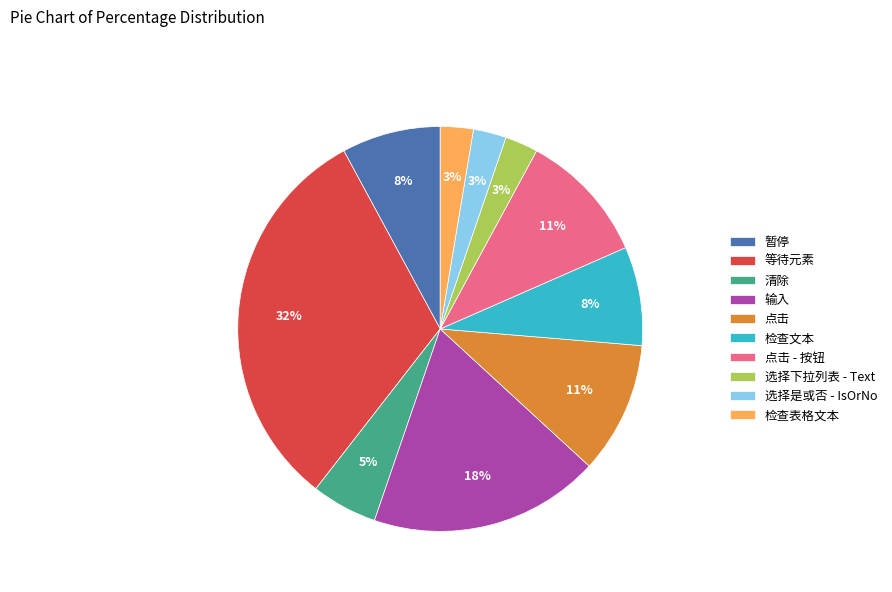

Does any single category account for the majority?

No